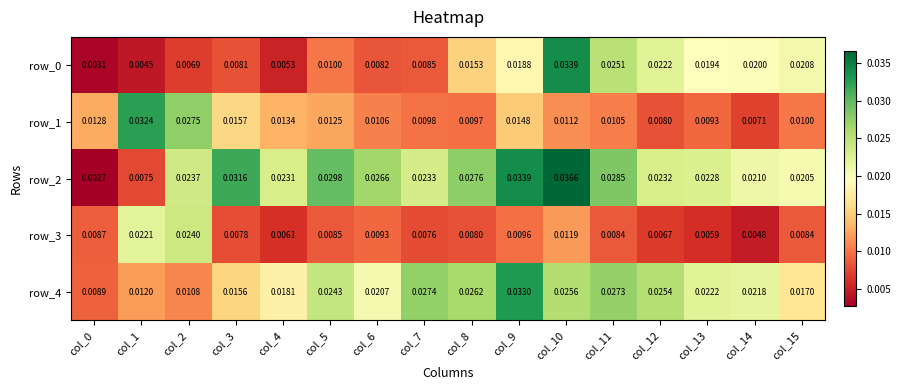

Is the value of row_3 at col_11 greater than the value of row_2 at col_9?

No